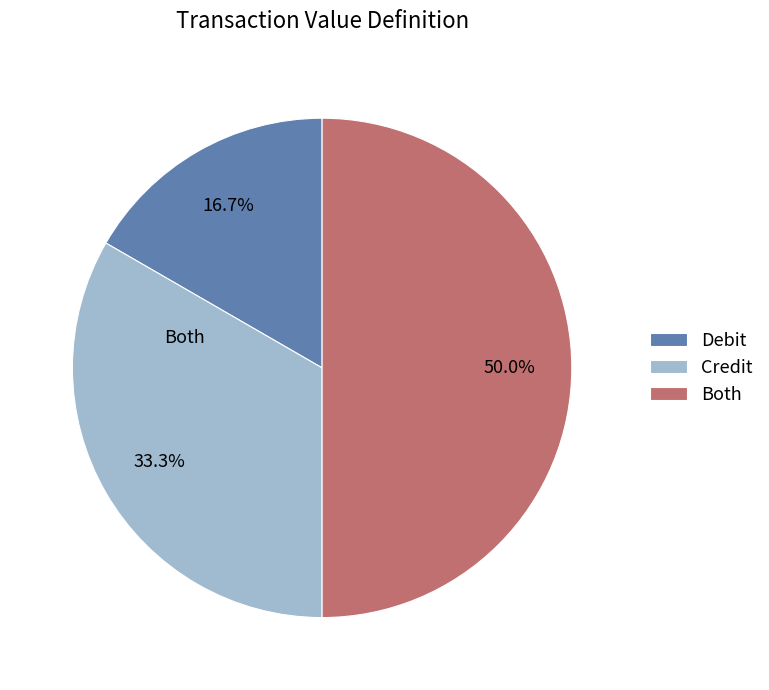

To the nearest percent, what is the difference between the largest and smallest slice percentages?

33%